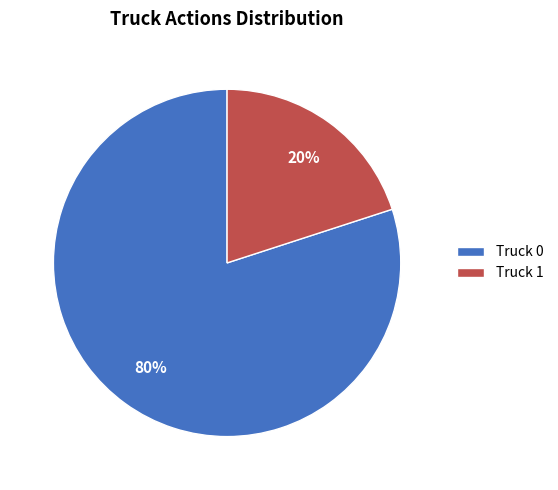

Does Truck 1 account for over 50% of the chart?

No